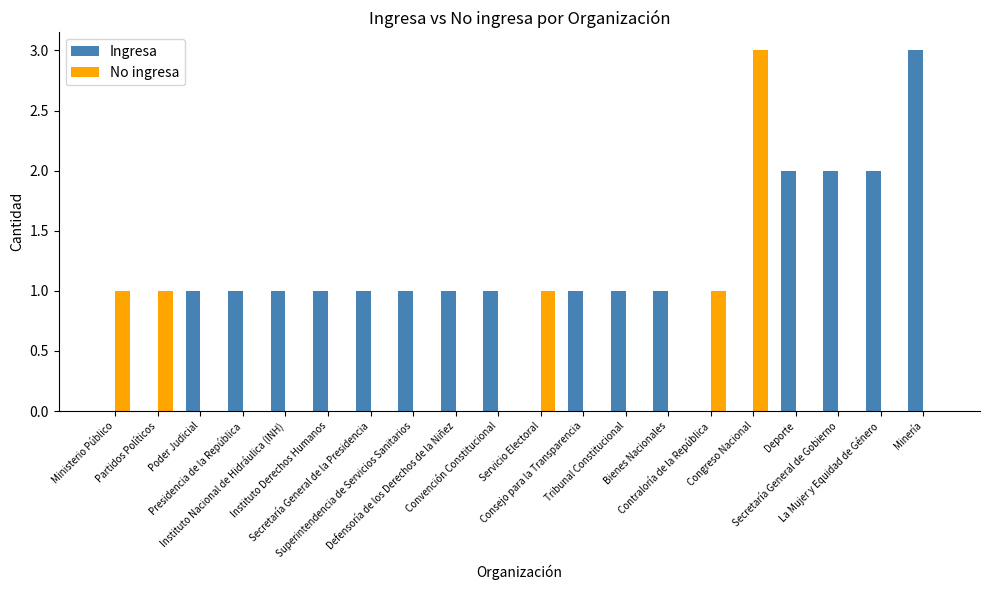

What is the sum of all Ingresa values?

20